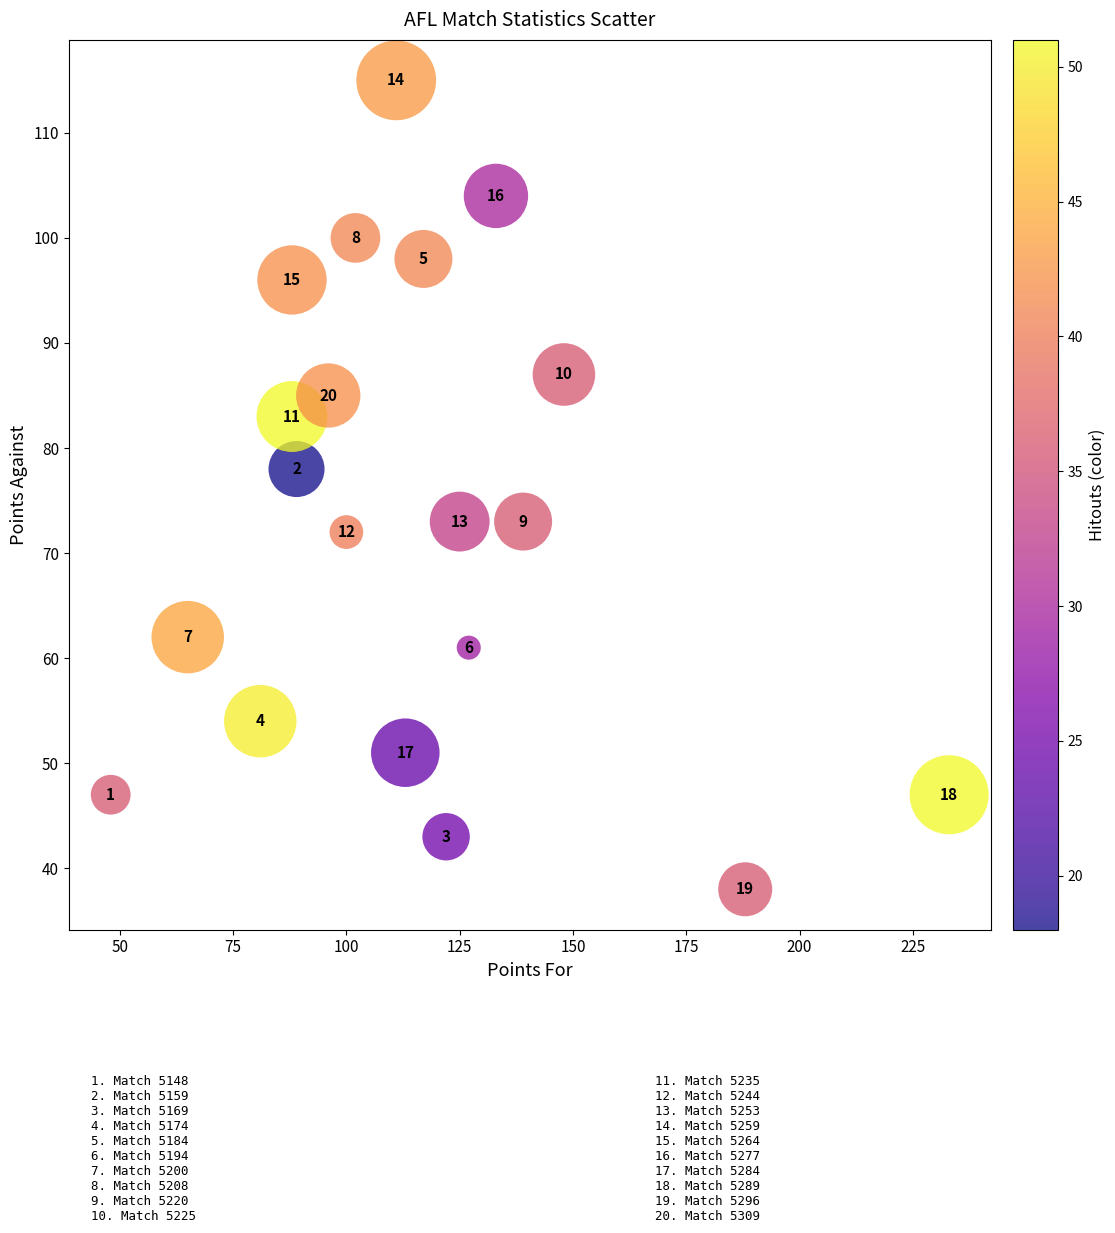

What Y value in the scatter plot is closest to 76?

78